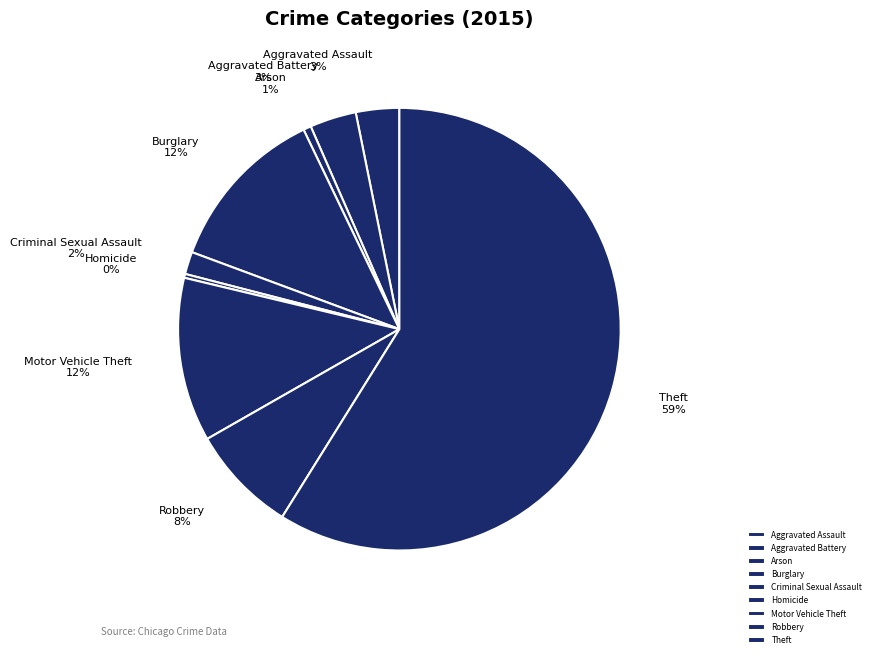

Which category has the biggest portion of the pie?

Theft